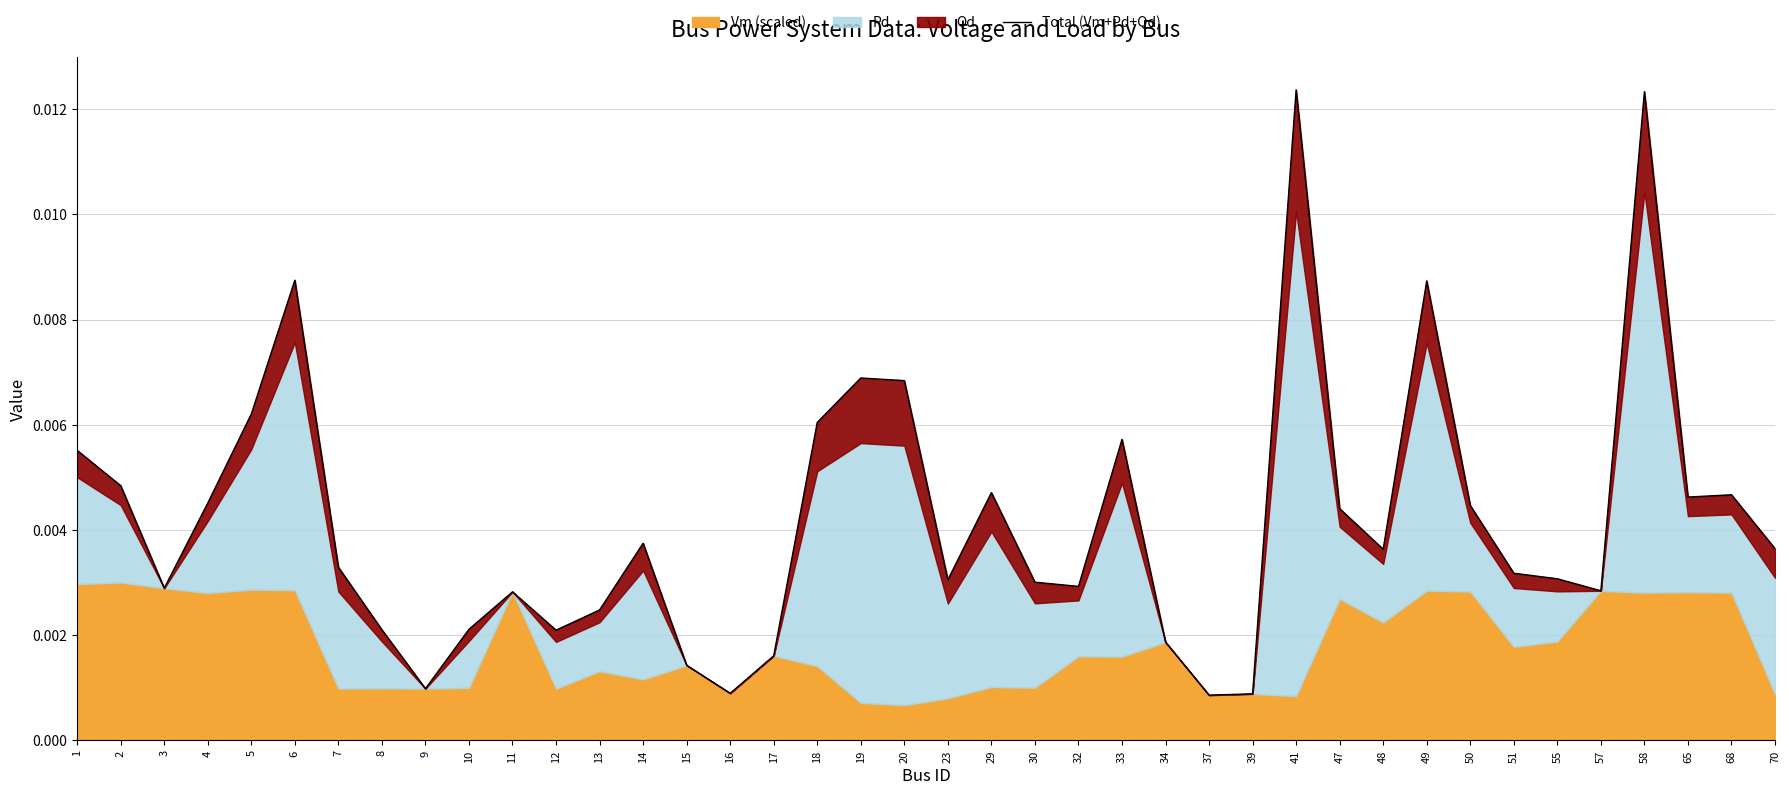

The value at 14 is 0.0. True or false?

False